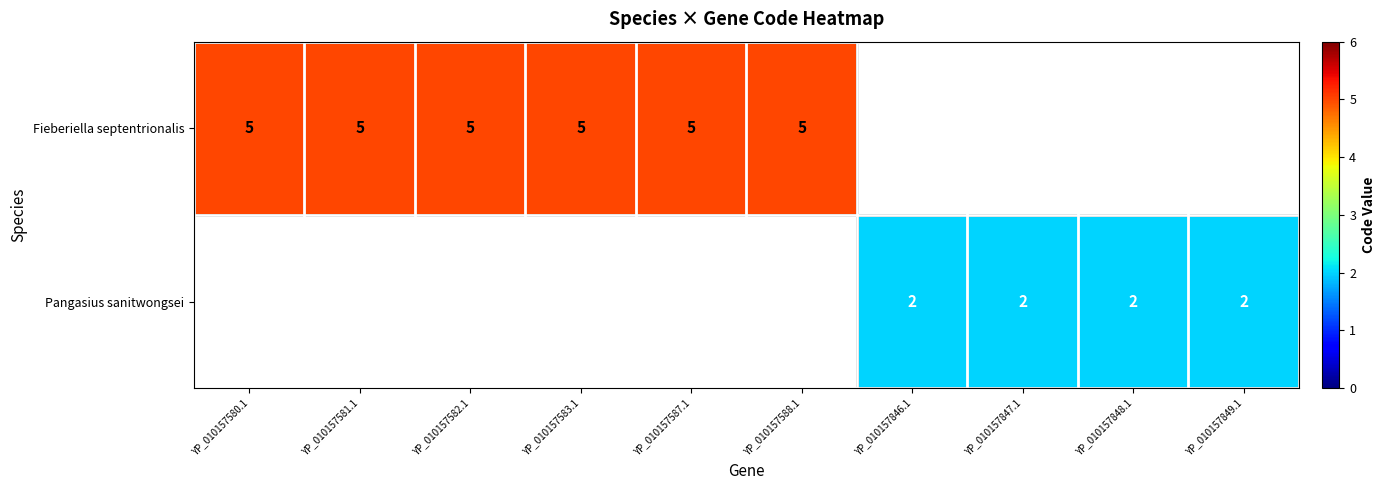

Count the number of data series in this chart.

2